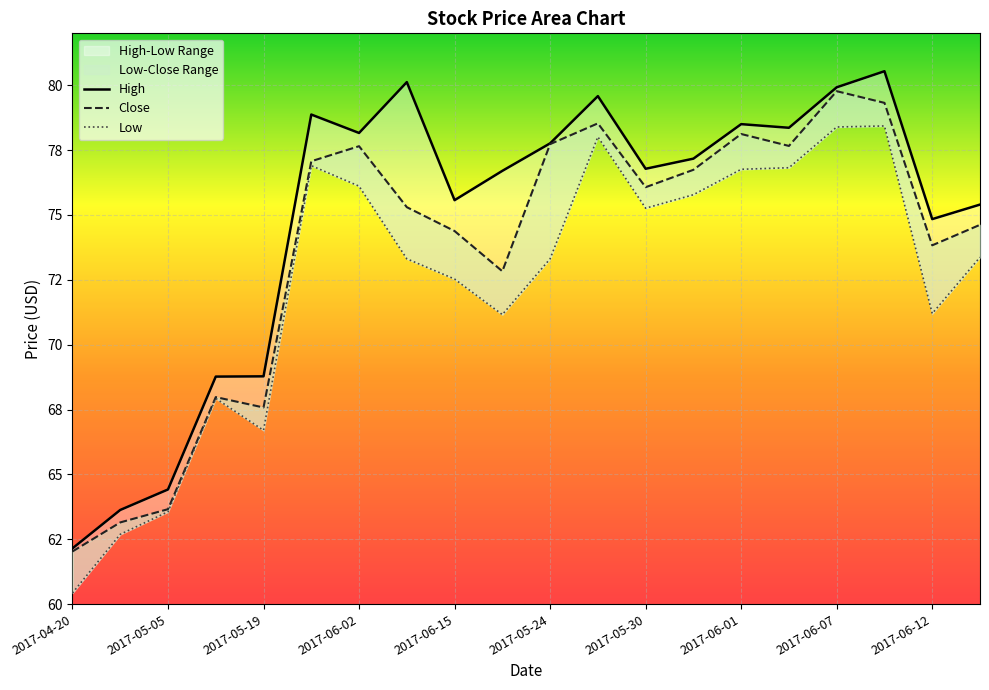

Reading right to left, list all the values displayed in this chart.

High: 75.4	74.8	80.5	79.9	78.4	78.5	77.2	76.8	79.6	77.8	76.7	75.6	80.1	78.2	78.9	68.8	68.8	64.4	63.6	62.2
Close: 74.6	73.8	79.3	79.8	77.7	78.1	76.7	76.1	78.5	77.7	72.8	74.4	75.3	77.7	77.1	67.6	68.0	63.7	63.2	62.0
Low: 73.4	71.2	78.4	78.4	76.8	76.8	75.8	75.3	78.0	73.3	71.2	72.5	73.3	76.1	76.9	66.7	67.9	63.6	62.7	60.4